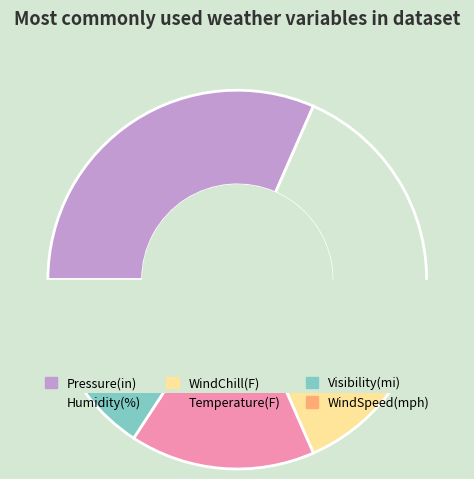

Is it true that WindChill(F) is 6% of the pie?

False